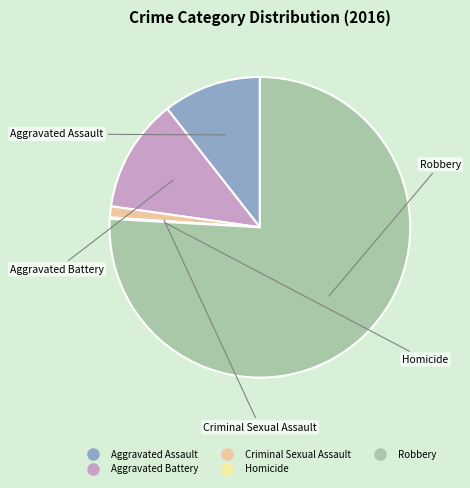

Combined, do Aggravated Battery and Aggravated Assault account for over 50%?

No